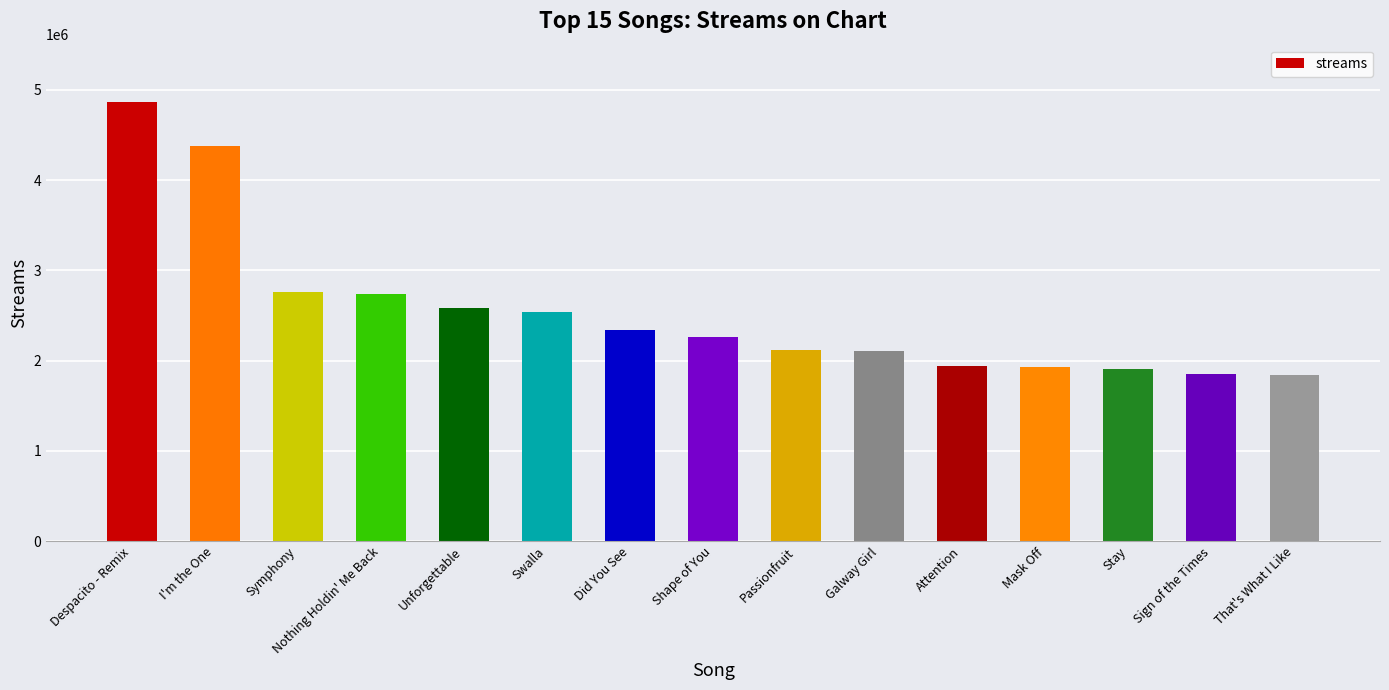

Is it true that the value at Did You See is 1549623?

False